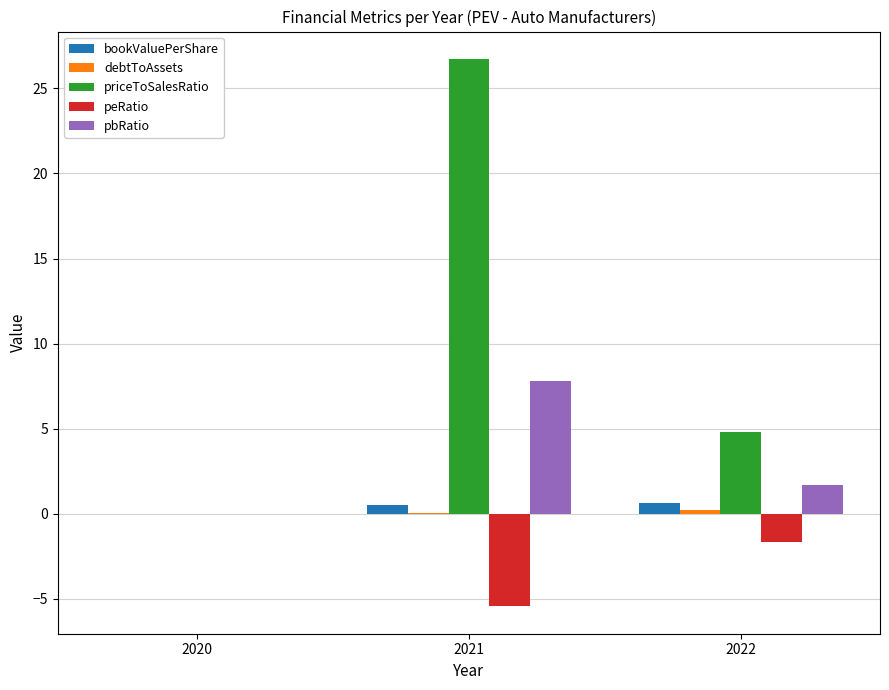

What is the spread (max minus min) of values at 2022?

6.5